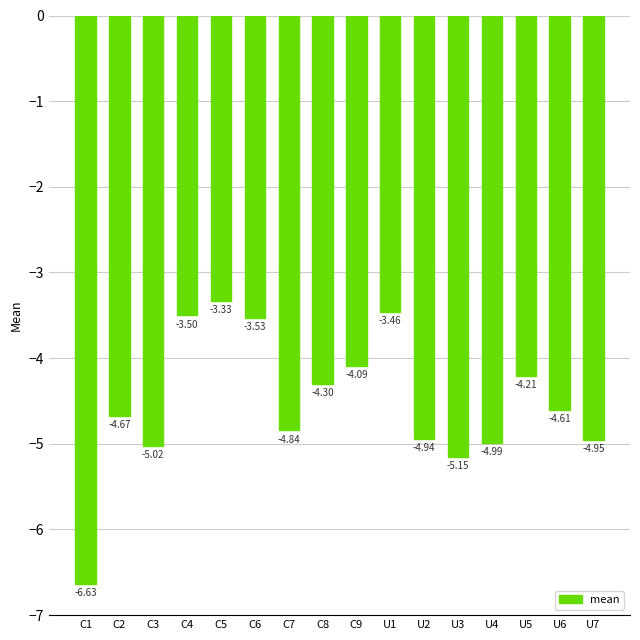

List the labels in order of value, smallest first.

C1, U3, C3, U4, U7, U2, C7, C2, U6, C8, U5, C9, C6, C4, U1, C5